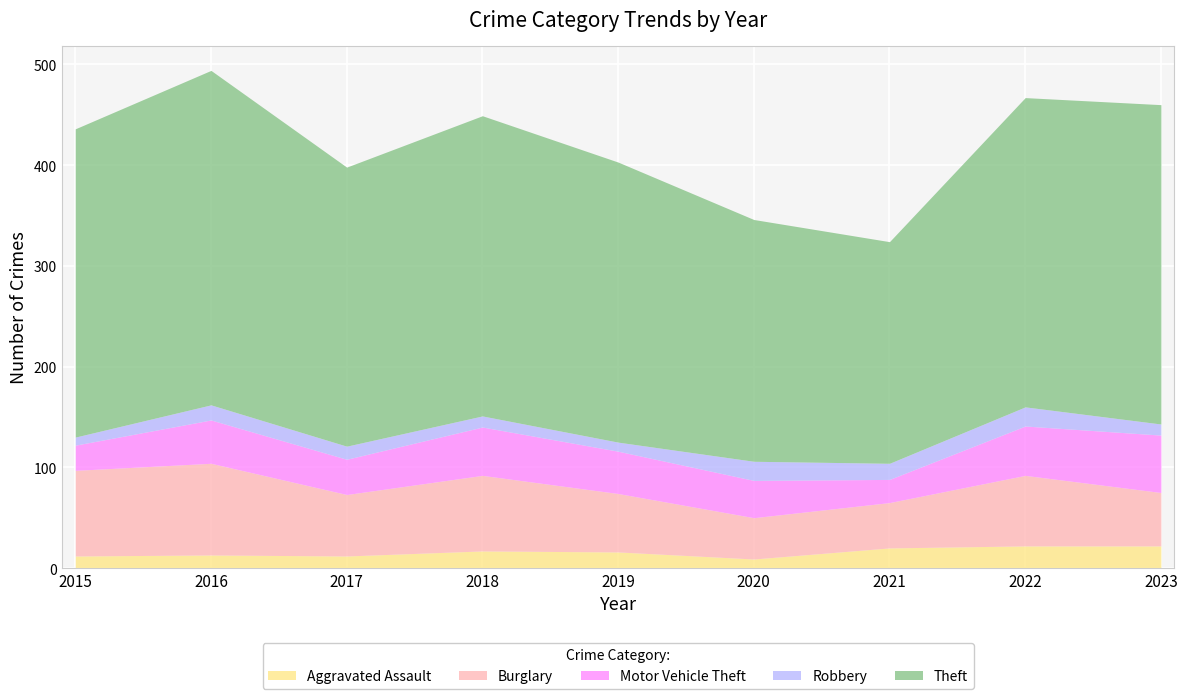

What are all the series names shown in the legend?

Aggravated Assault, Burglary, Motor Vehicle Theft, Robbery, Theft